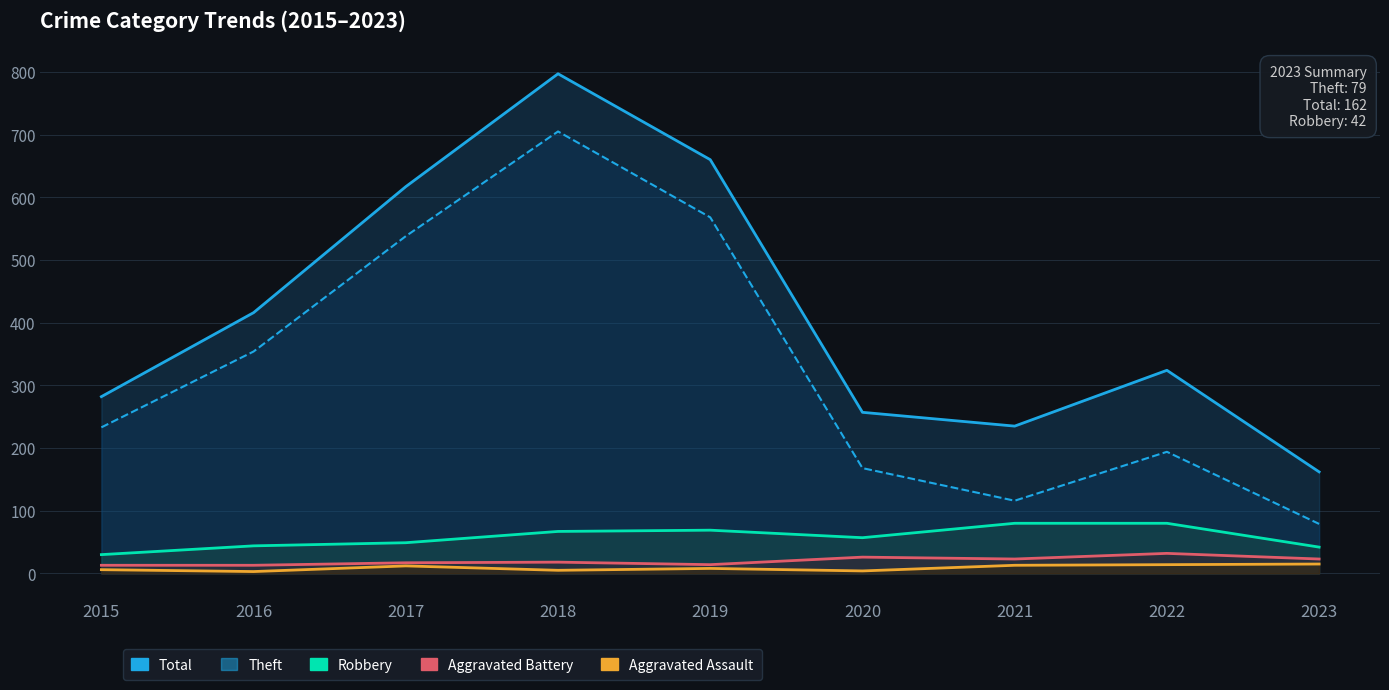

Rank the series by their maximum value, from highest to lowest.

Total, Theft, Robbery, Aggravated Battery, Aggravated Assault